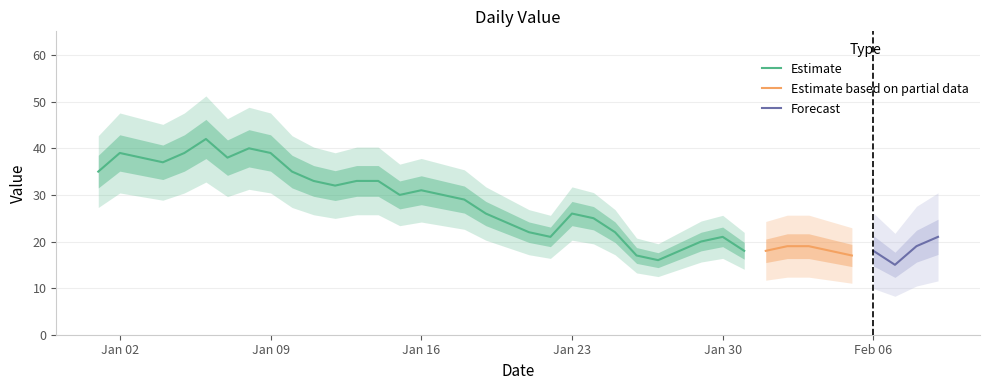

How many values are below 26?

20